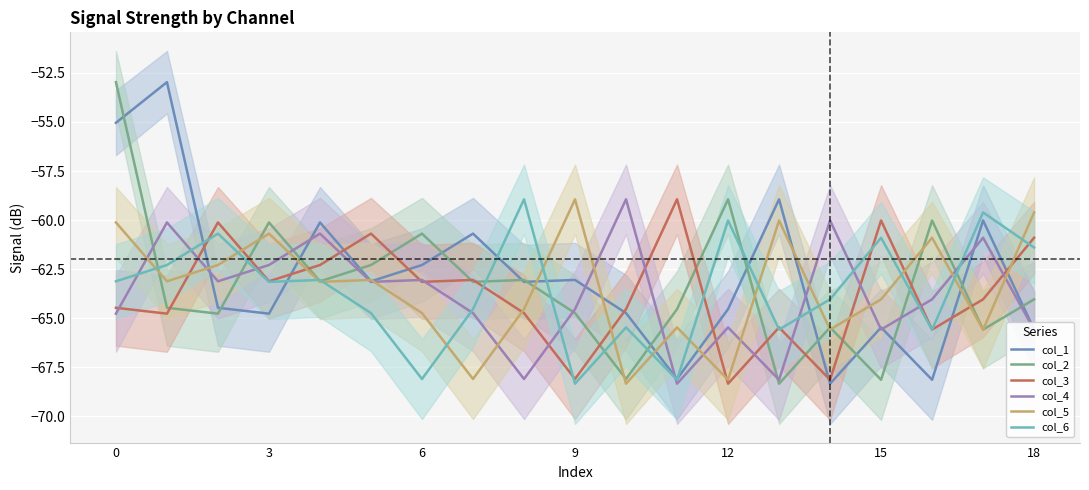

True or false: col_4 has a value of -102.0 at 0.

False